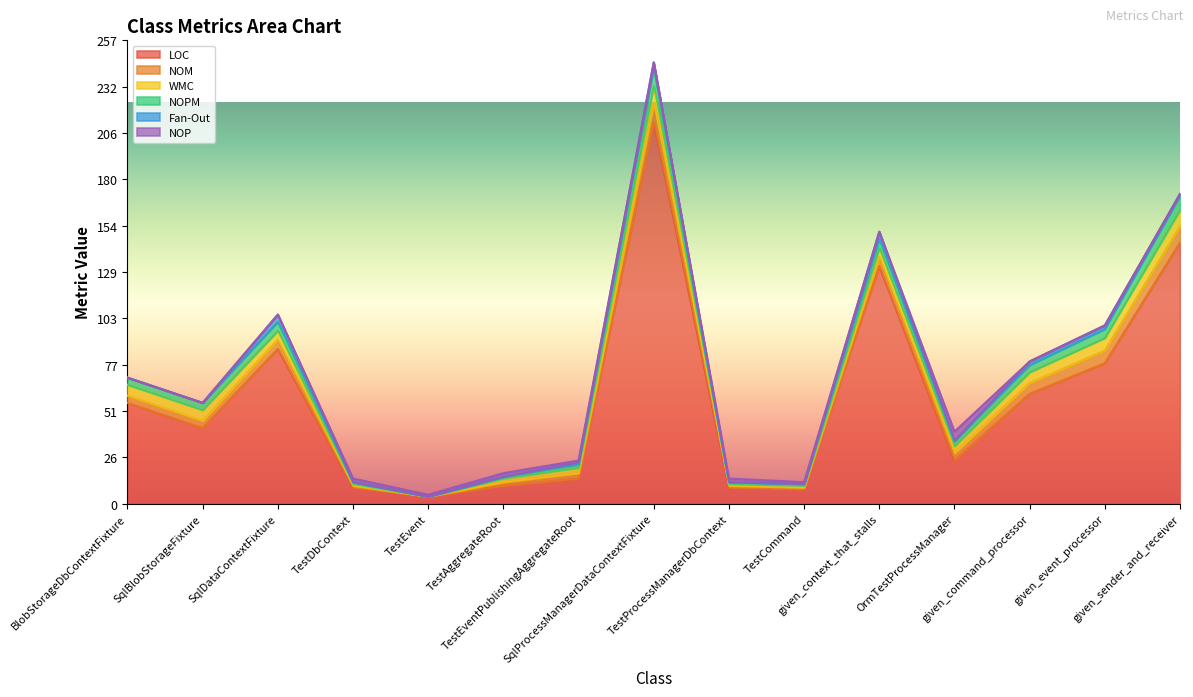

What is the spread (max minus min) of values at given_command_processor?

61